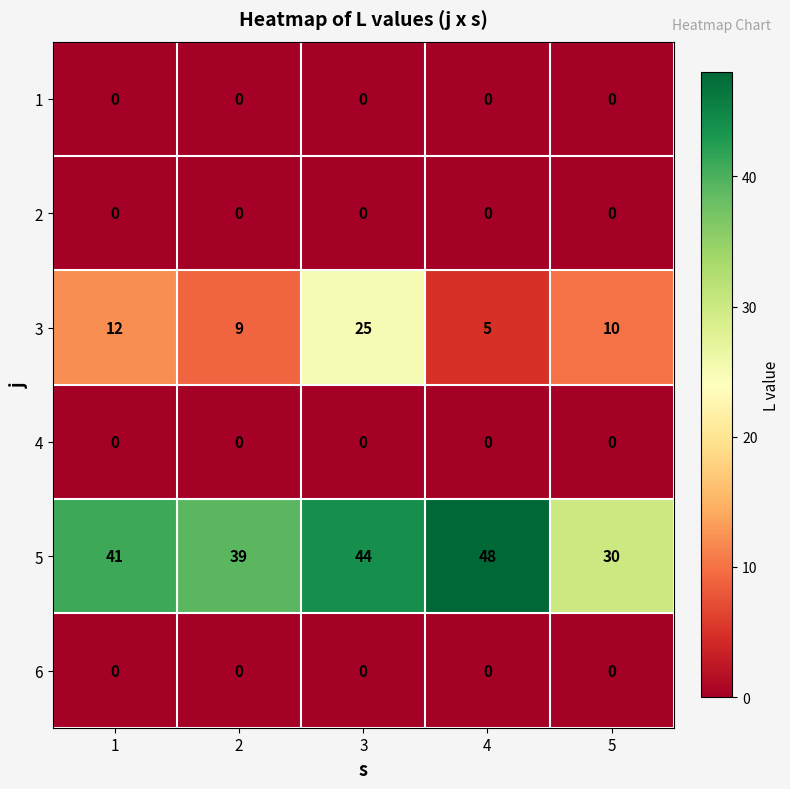

How many distinct data groups are displayed?

6